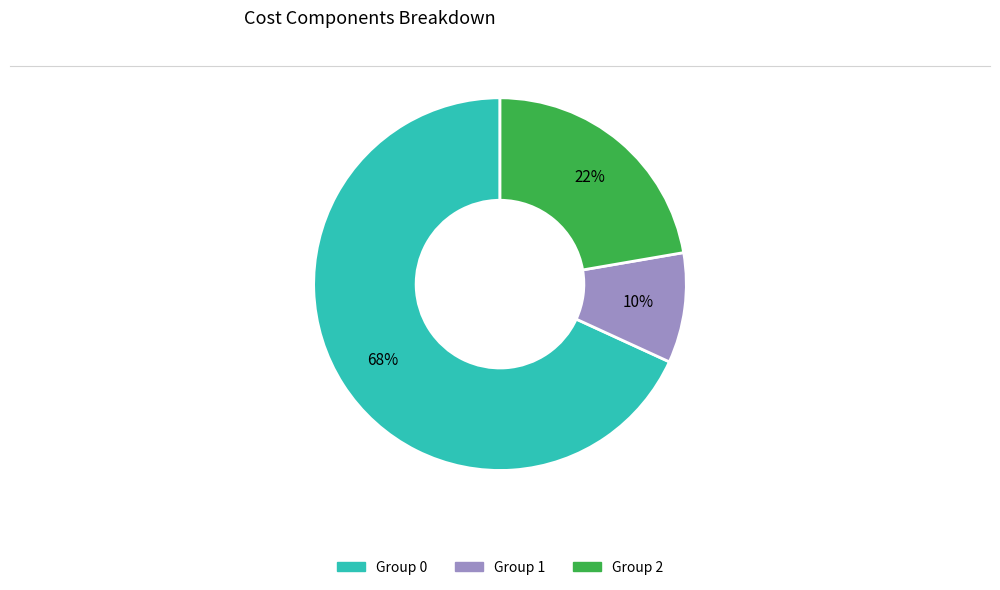

To the nearest percent, what is the average slice percentage?

33%